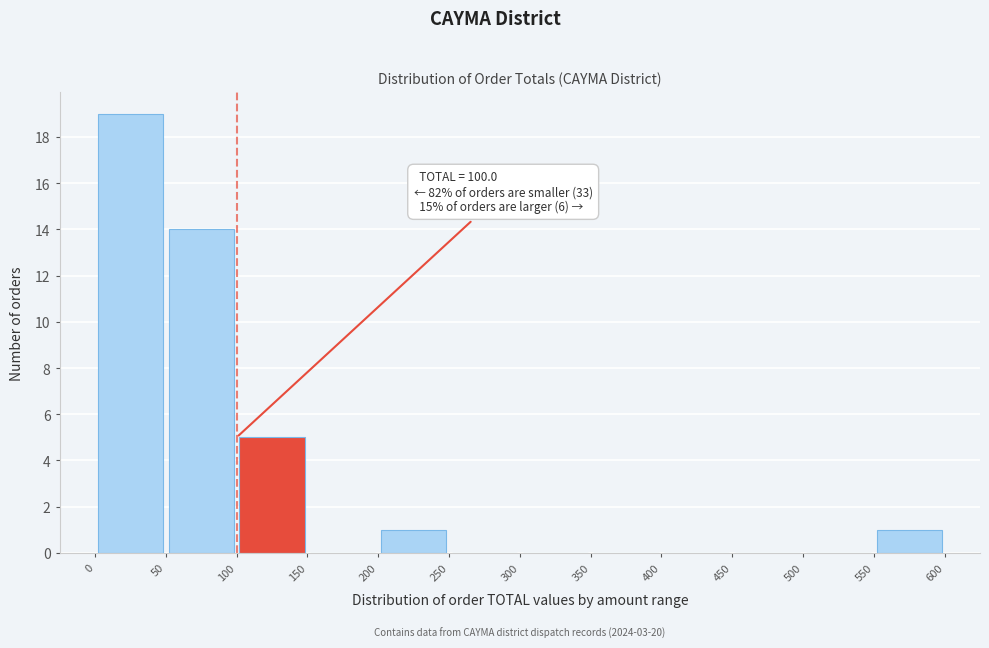

Which range on the x-axis has the tallest bar?

0 to 50